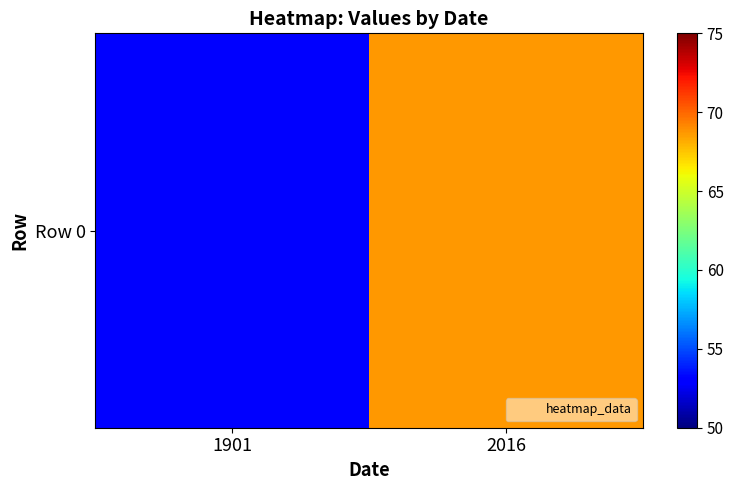

Where does the data first go above 68?

2016